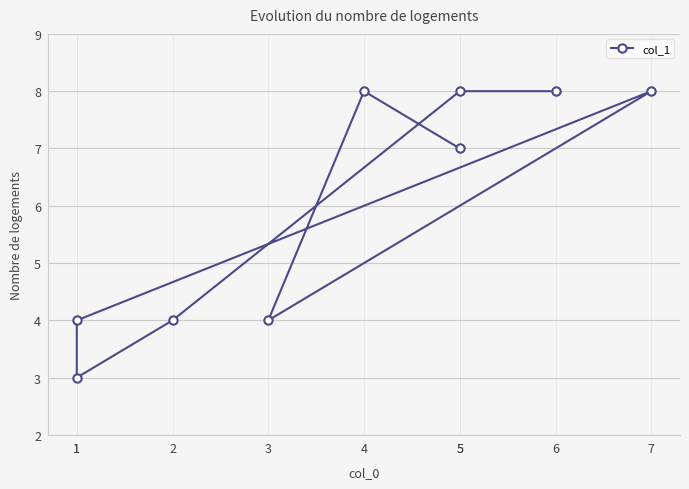

What is the change in value from 1 to 1?

+1